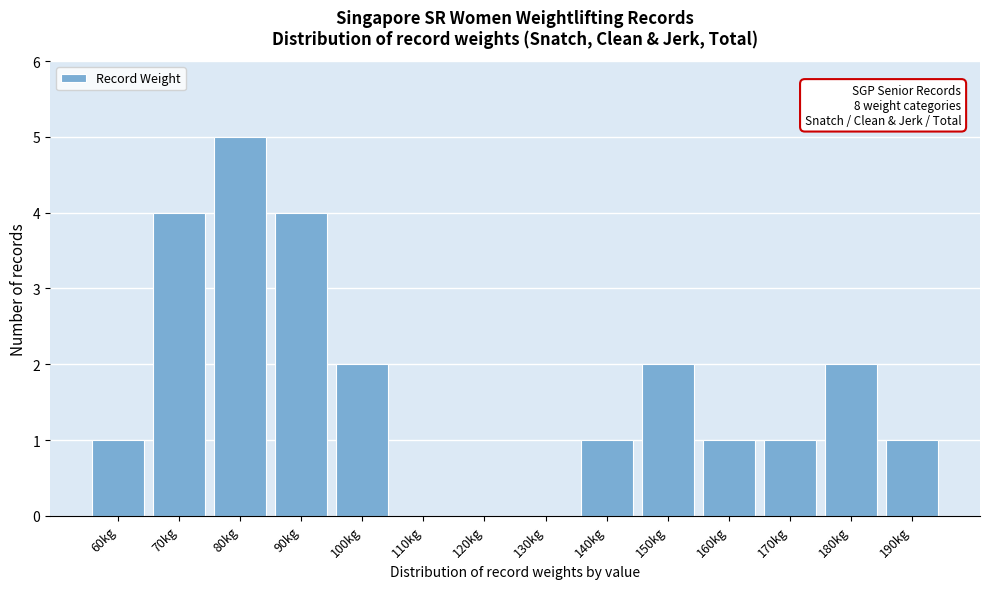

Reading left to right, transcribe all the data shown in this chart.

60kg=1	70kg=4	80kg=5	90kg=4	100kg=2	110kg=0	120kg=0	130kg=0	140kg=1	150kg=2	160kg=1	170kg=1	180kg=2	190kg=1